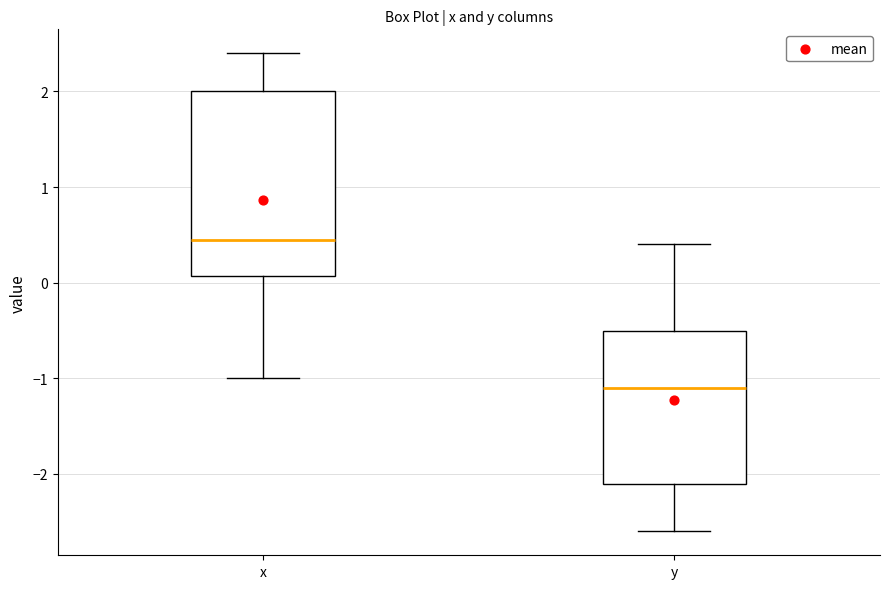

Which box is the tallest, from its lower edge to its upper edge?

x